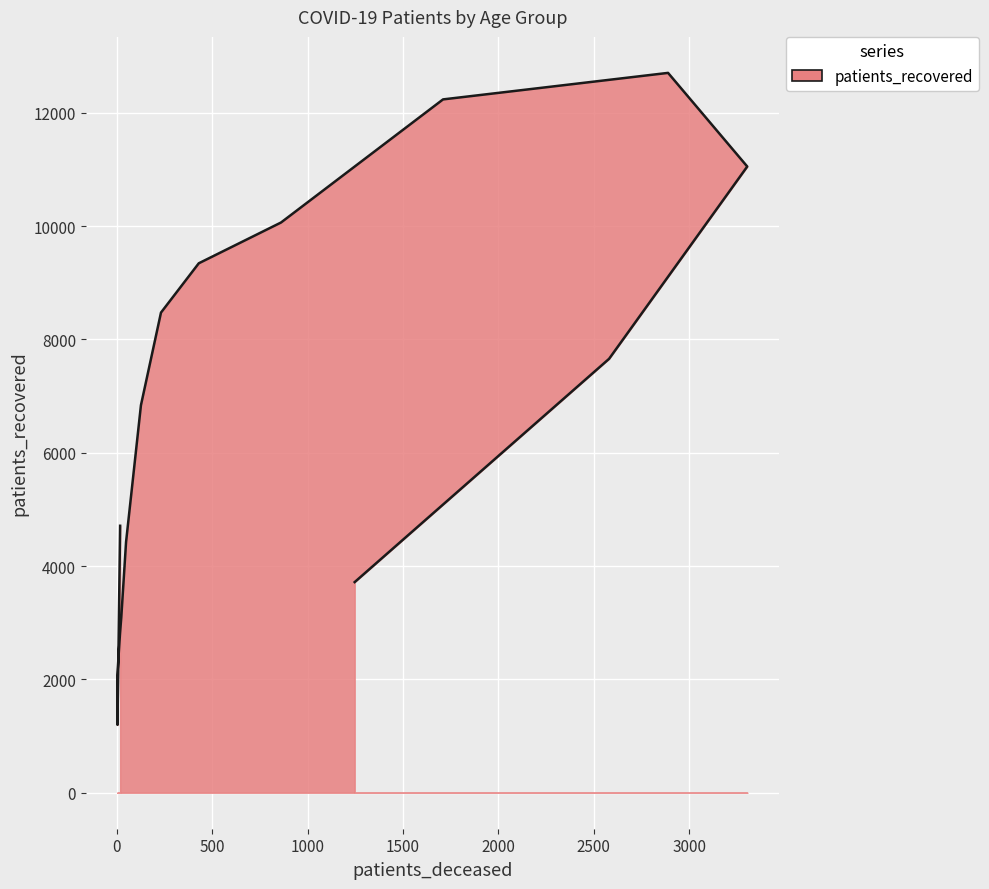

What is the label of the 11th point from the right?

40 - 44